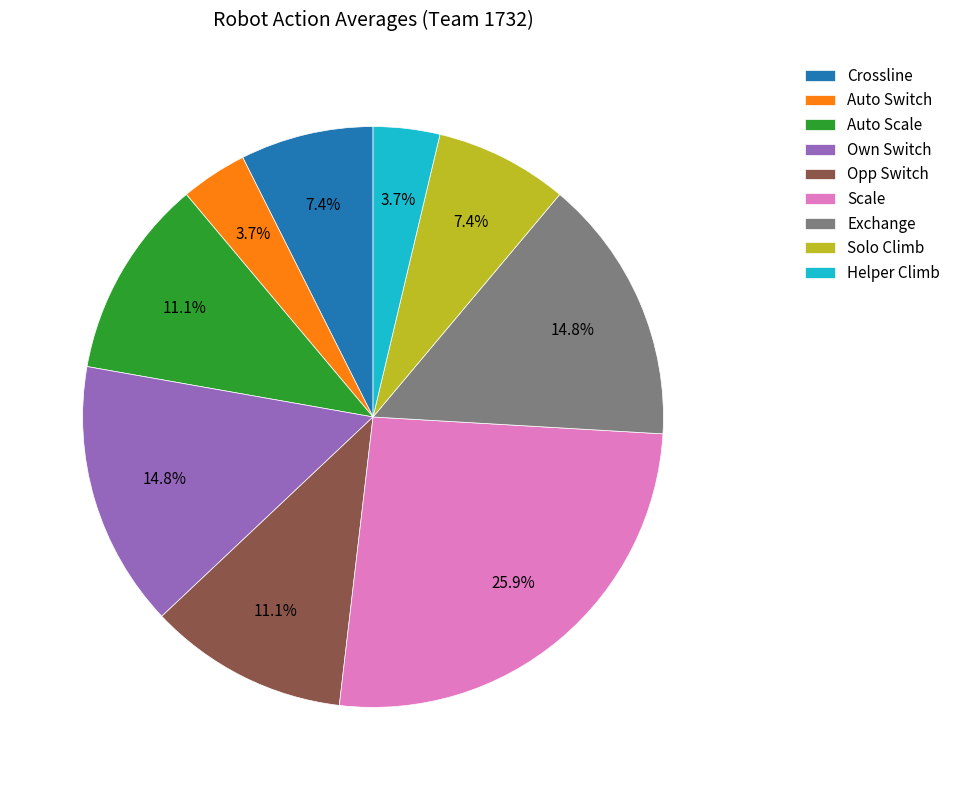

Is there any slice that represents more than half of the pie?

No